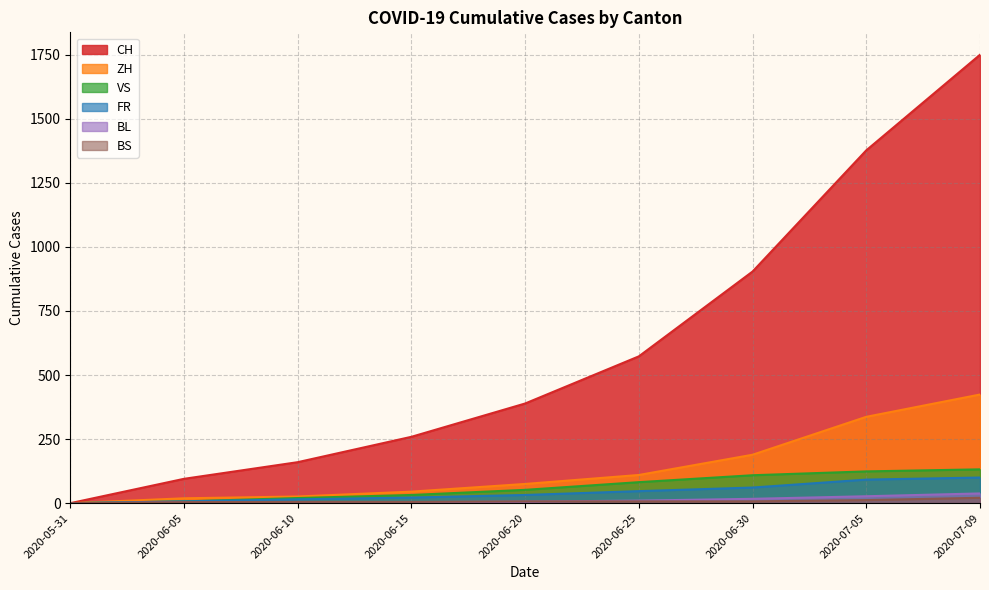

At how many categories does at least one series exceed 763?

3